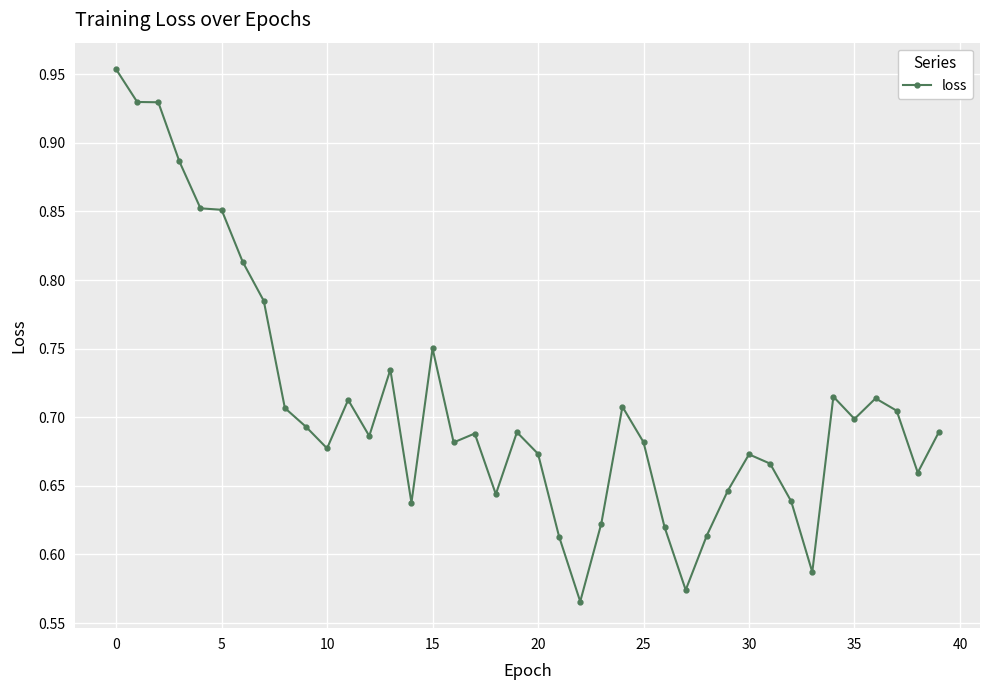

What is the difference between the maximum and minimum values?

0.4